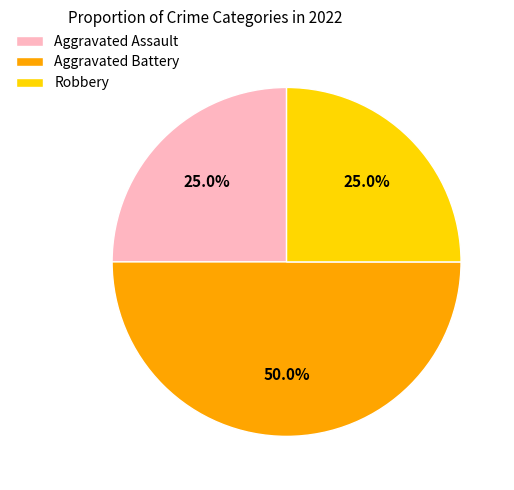

What is the total percentage of Aggravated Battery and Aggravated Assault?

75.0%